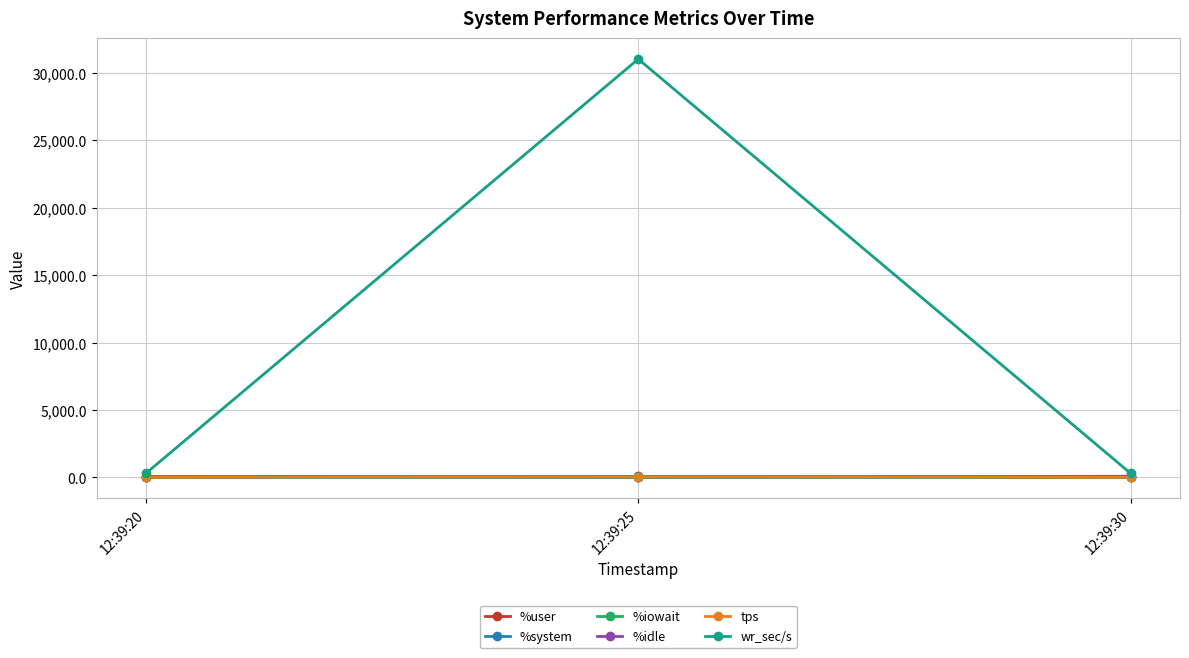

What is the value of the wr_sec/s point at the 2nd from the left?

31033.6